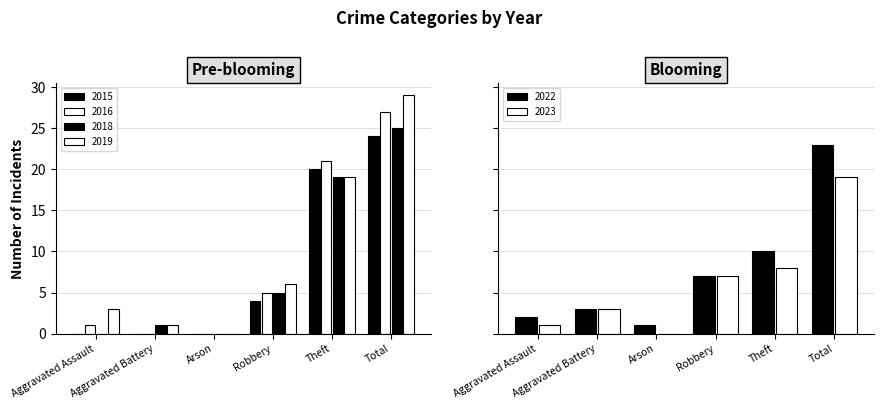

At which label does 2016 first exceed 5?

Theft